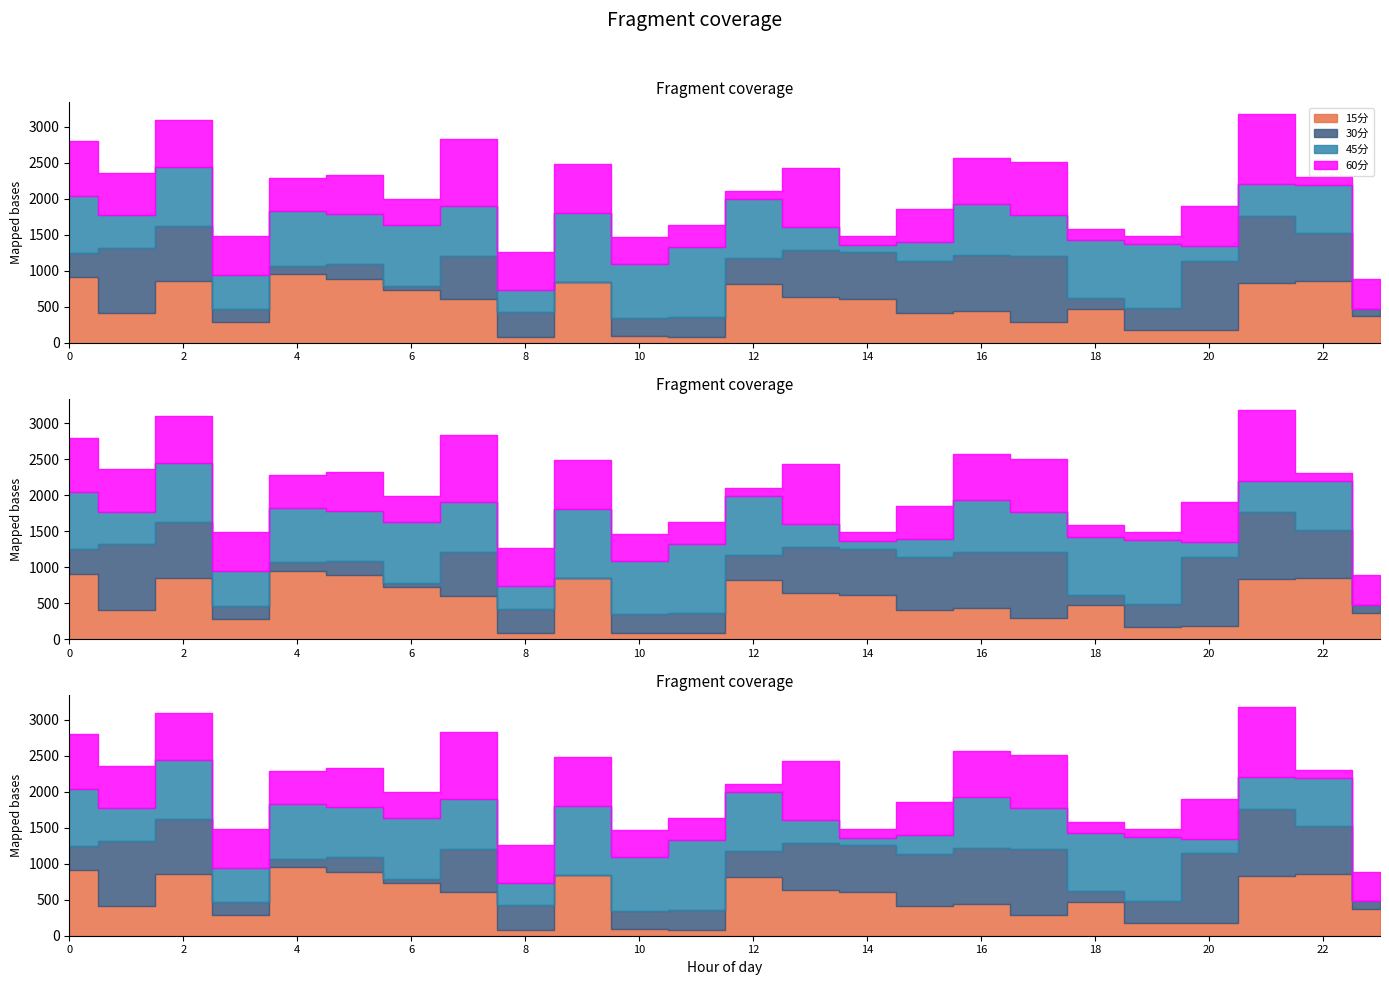

What are all the series names shown in the legend?

15分, 30分, 45分, 60分